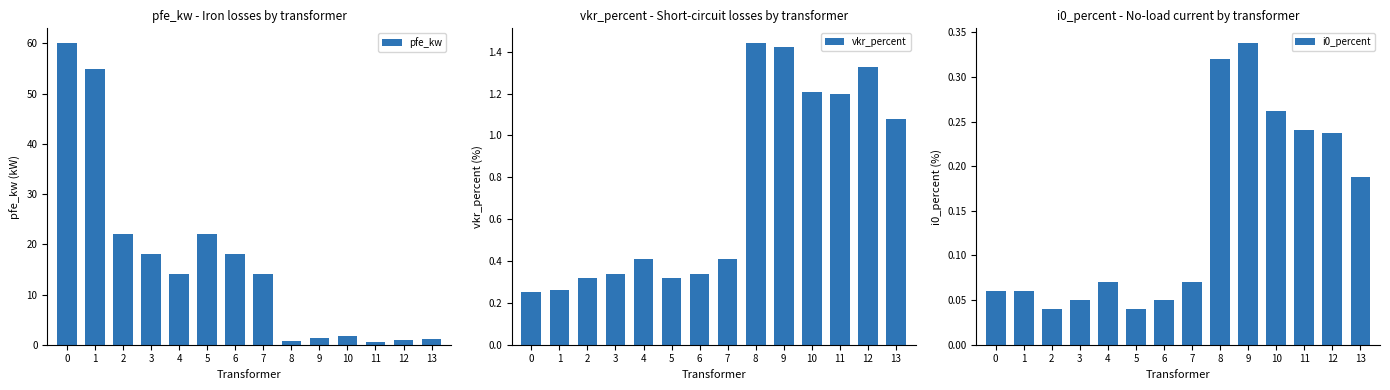

What is the difference between the pfe_kw values at 8 and 10?

0.8